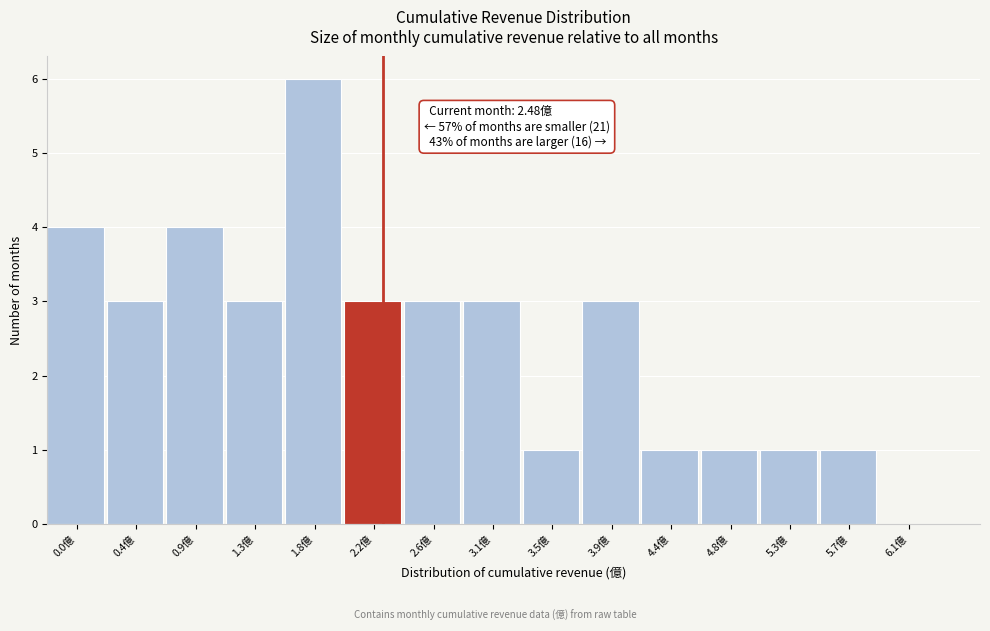

Reading left to right, list all the values displayed in this chart.

0.0億=4	0.4億=3	0.9億=4	1.3億=3	1.8億=6	2.2億=3	2.6億=3	3.1億=3	3.5億=1	3.9億=3	4.4億=1	4.8億=1	5.3億=1	5.7億=1	6.1億=0